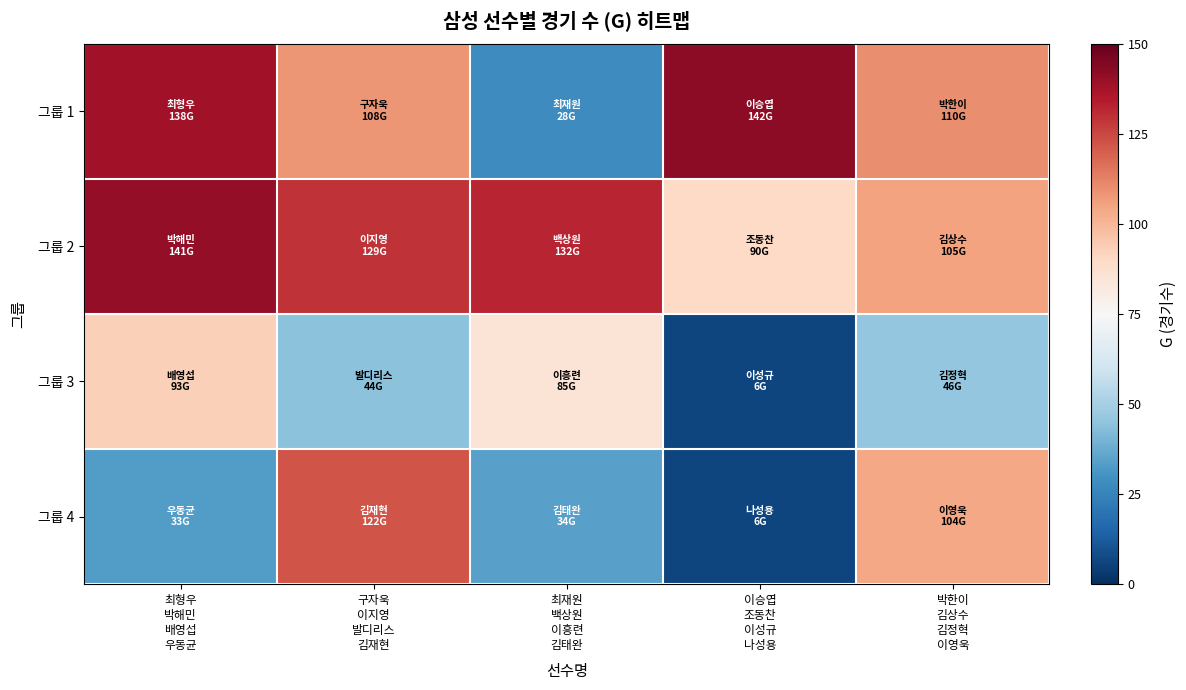

Between 구자욱
이지영
발디리스
김재현 and 이승엽
조동찬
이성규
나성용, which is larger?

이승엽
조동찬
이성규
나성용